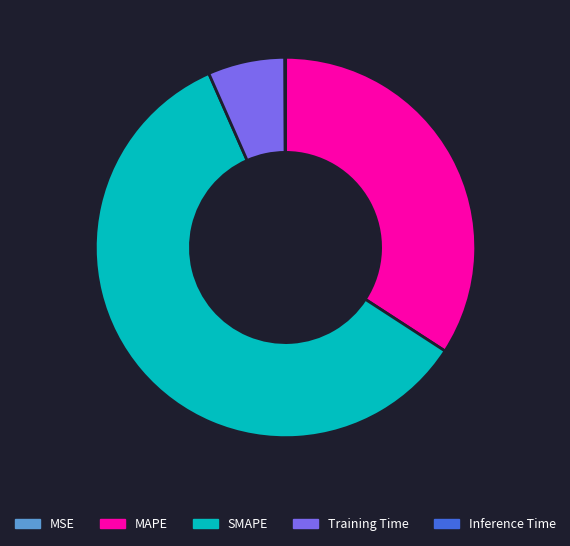

Which has a higher value, Training Time or MAPE?

MAPE